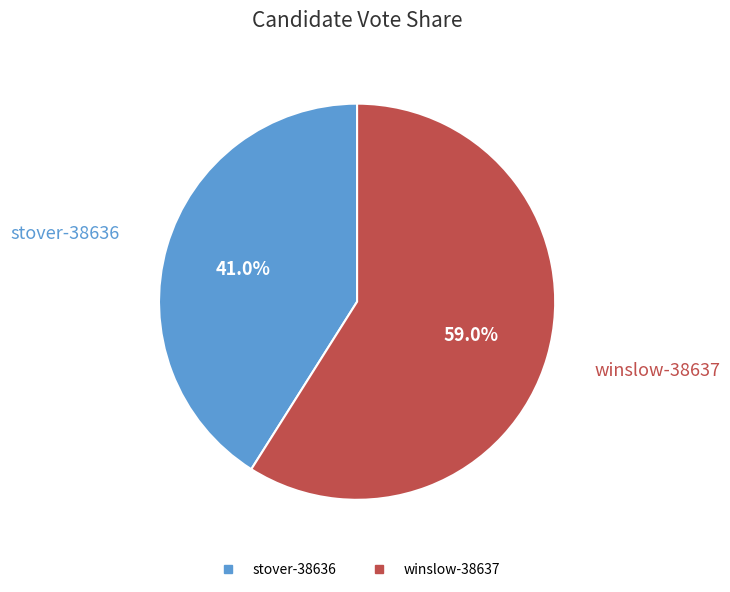

Which slice is the smallest?

stover-38636